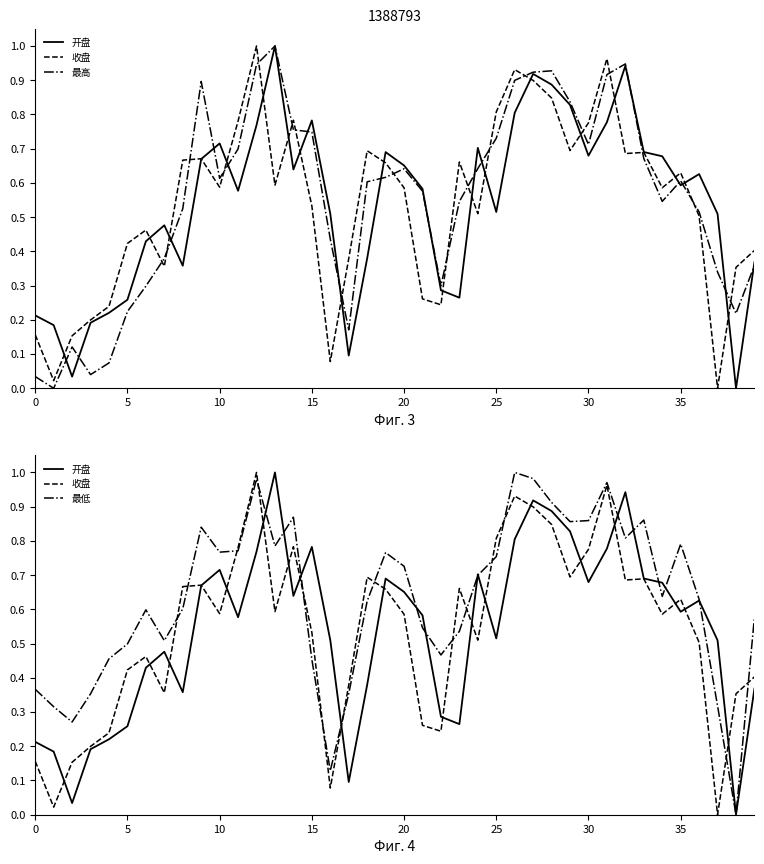

Does the chart display data point markers on the line(s)?

No